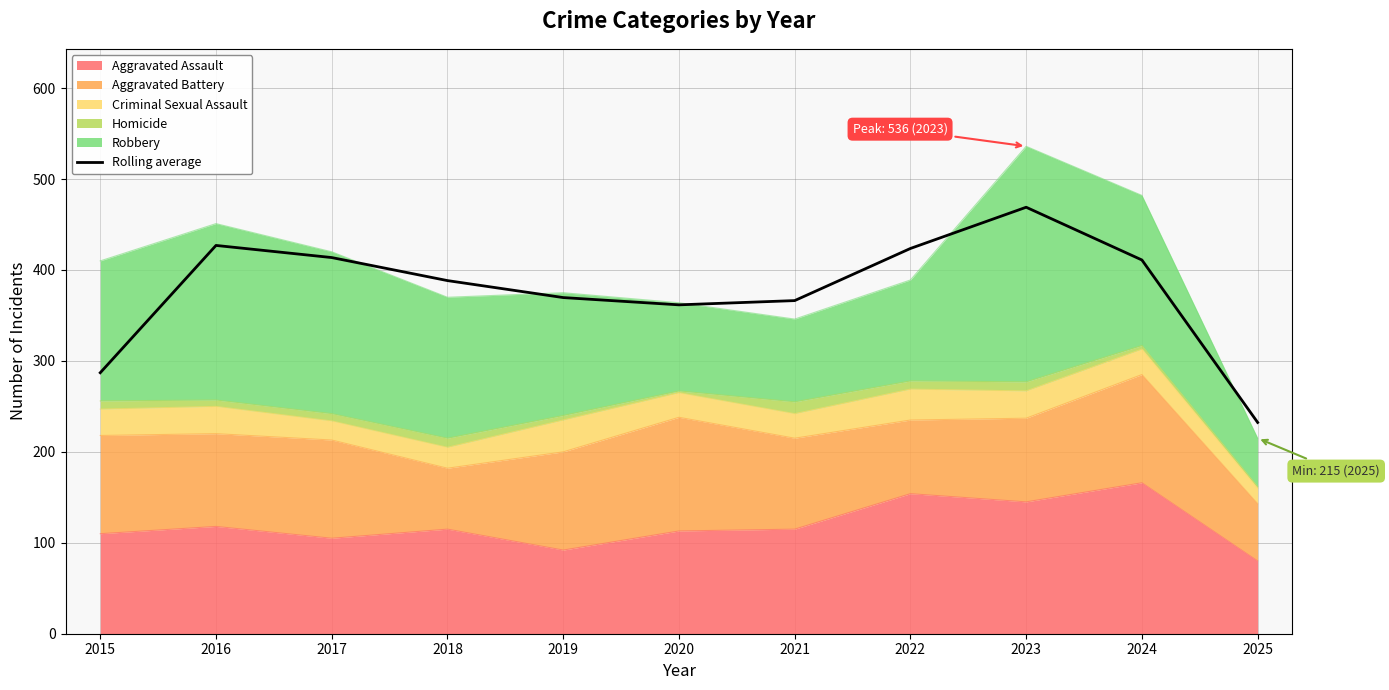

What is the value of the 9th point from the left?

469.0